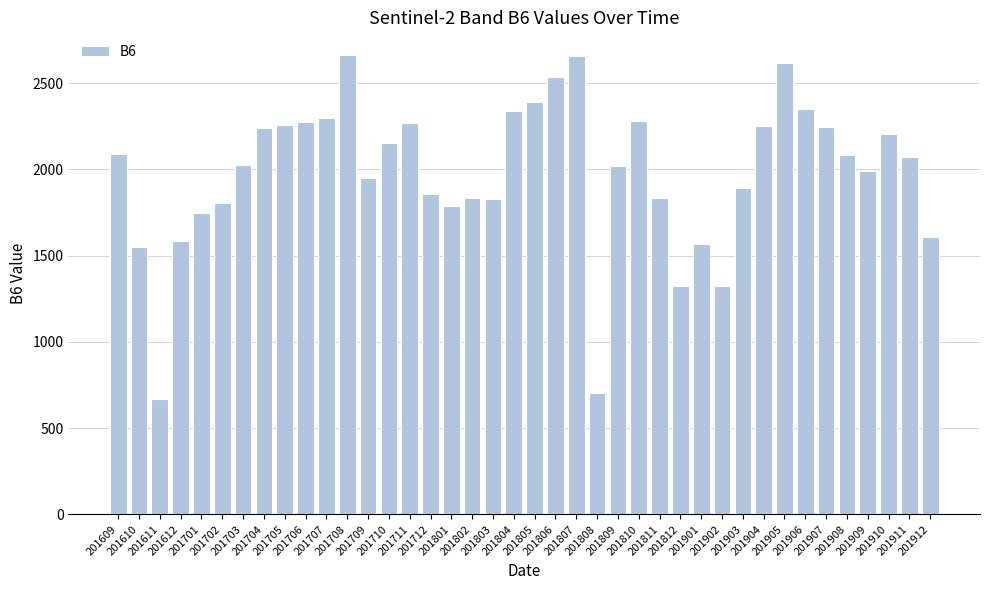

What is the sum of the values at 201705 and 201701?

4005